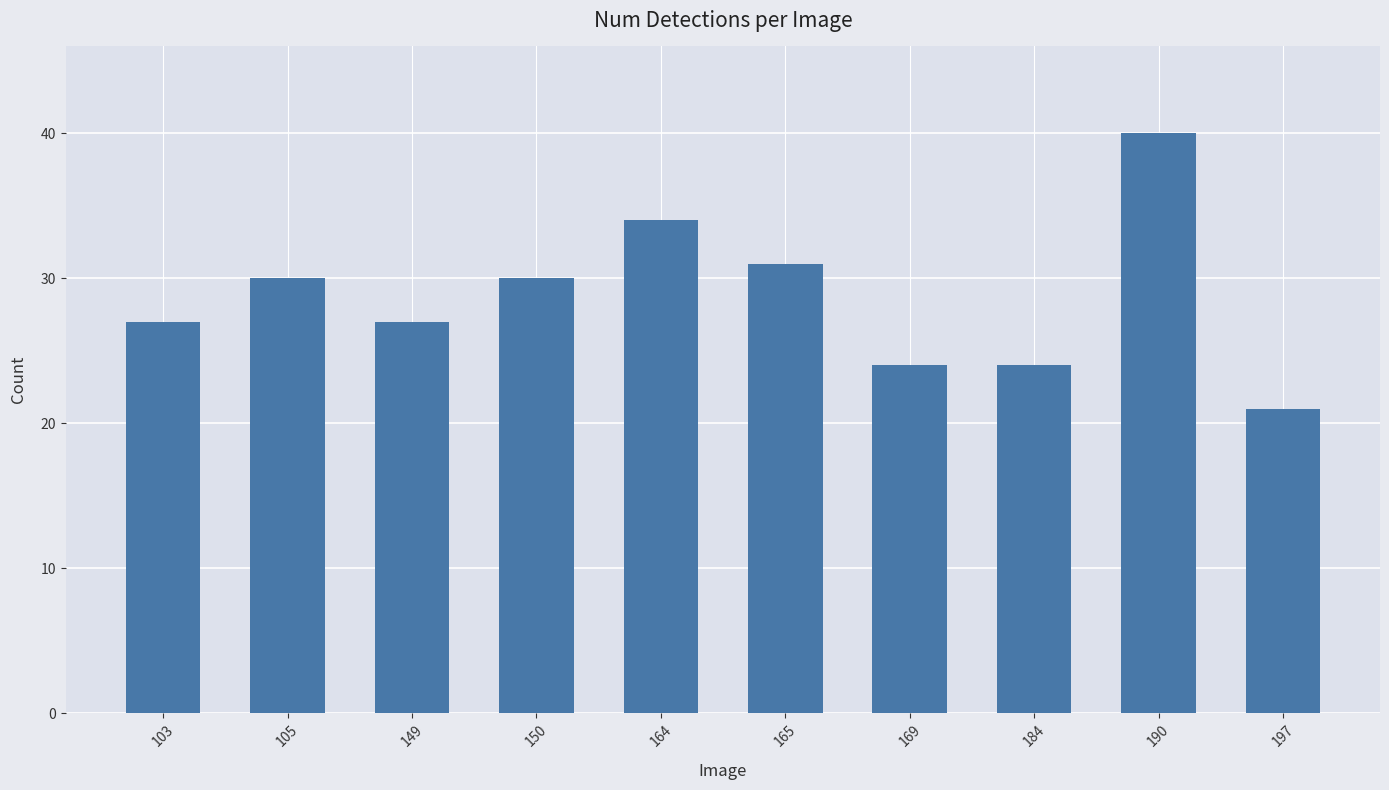

The chart shows a value of 58 at 190. True or false?

False